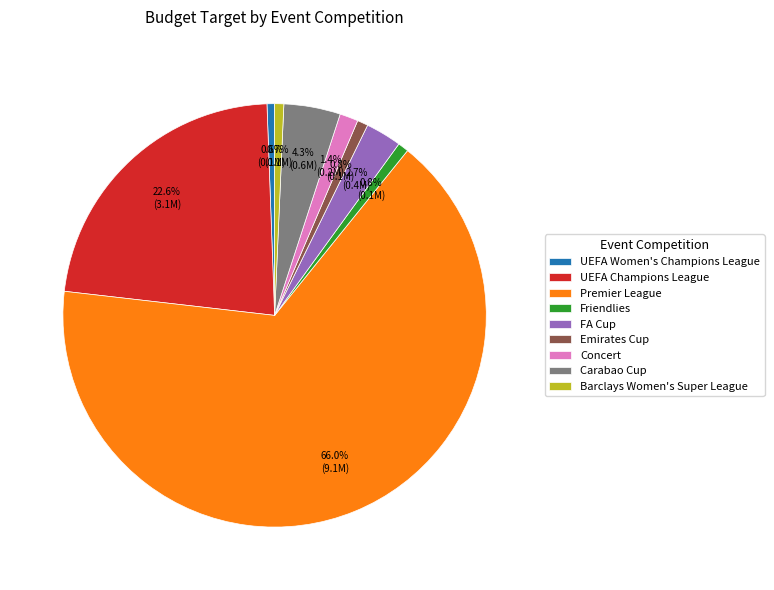

To the nearest percent, what is the combined percentage of UEFA Champions League and Barclays Women's Super League?

23%